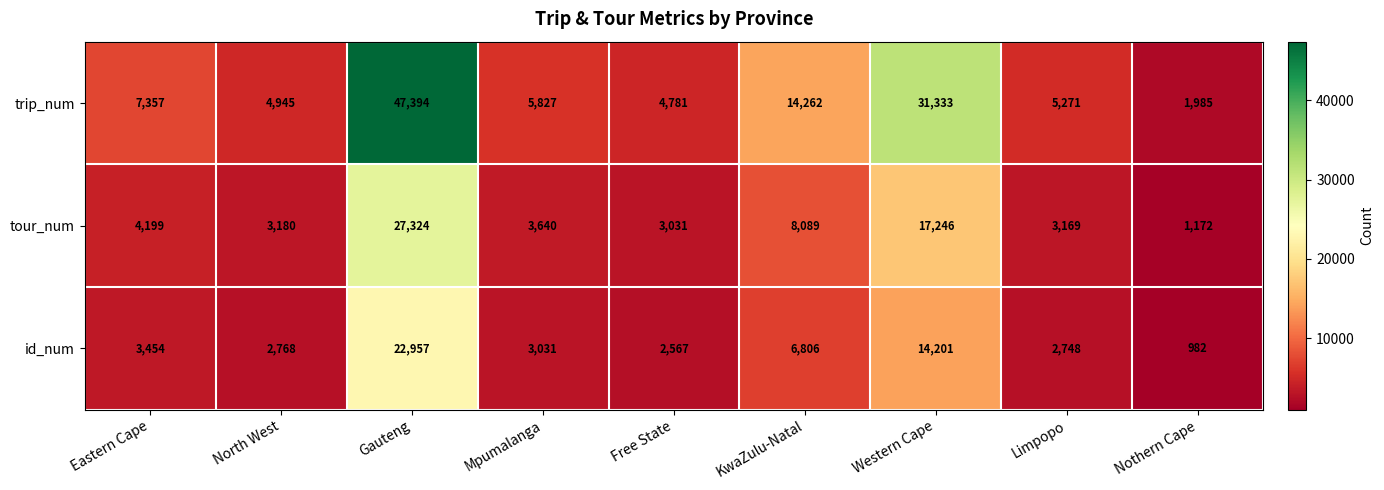

True or false: trip_num has a value of 14262 at KwaZulu-Natal.

True